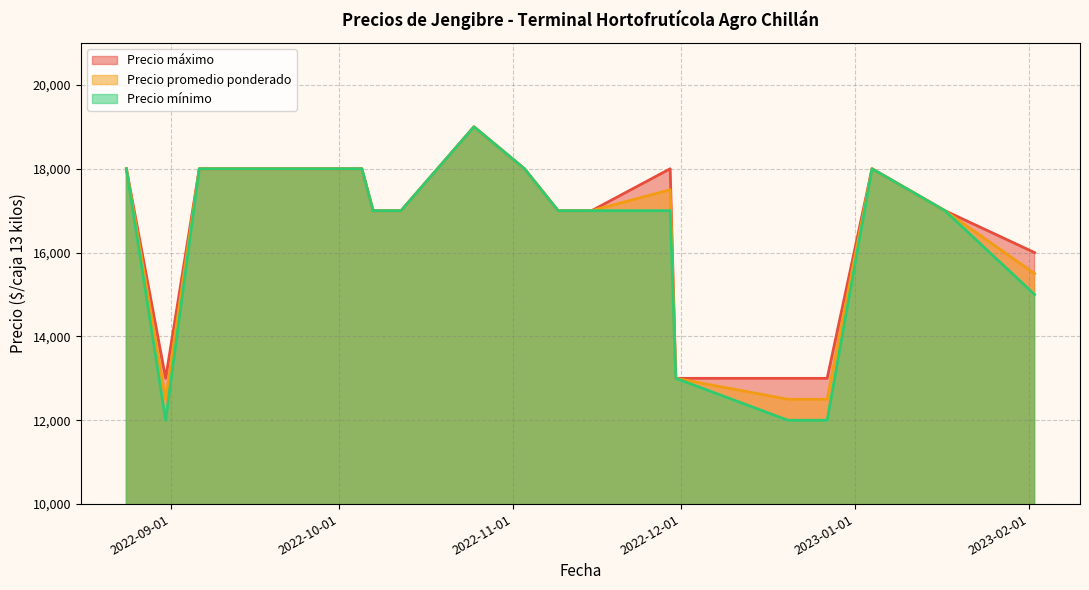

What is the total value across all series at 2022-08-24?

54000